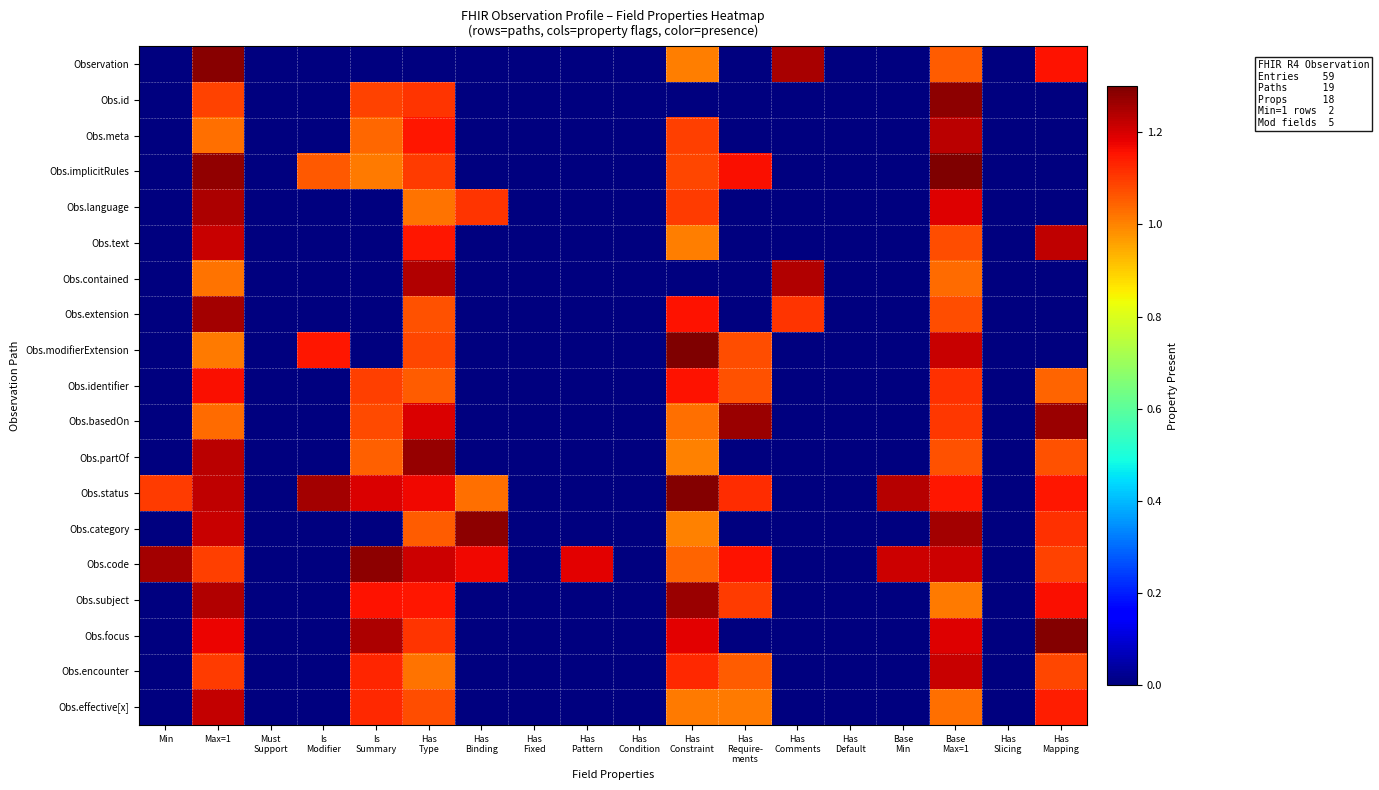

List the series in order of their peak value, highest first.

Obs.implicitRules, Obs.modifierExtension, Obs.focus, Obs.status, Observation, Obs.id, Obs.category, Obs.code, Obs.partOf, Obs.basedOn, Obs.subject, Obs.extension, Obs.language, Obs.contained, Obs.meta, Obs.text, Obs.effective[x], Obs.encounter, Obs.identifier